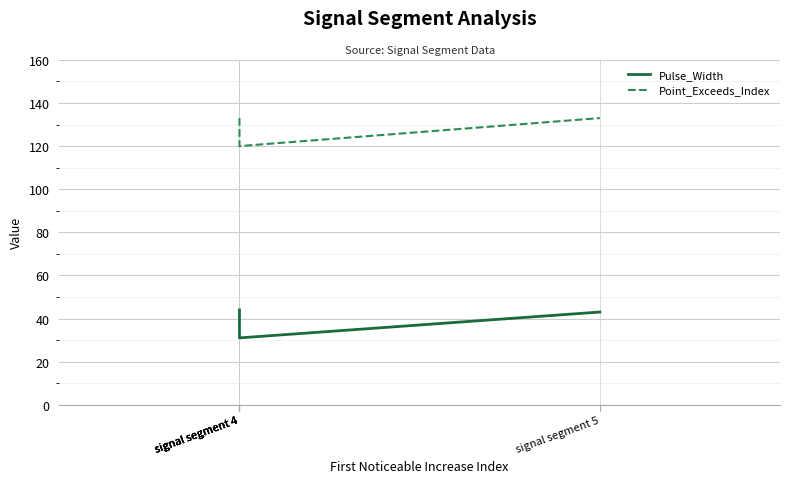

Rank the series at signal segment 4 from lowest to highest value.

Pulse_Width, Point_Exceeds_Index